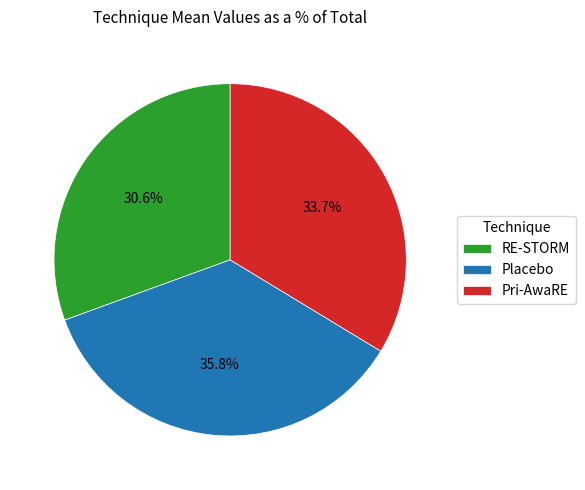

To the nearest percent, what is the combined percentage of RE-STORM and Pri-AwaRE?

64%